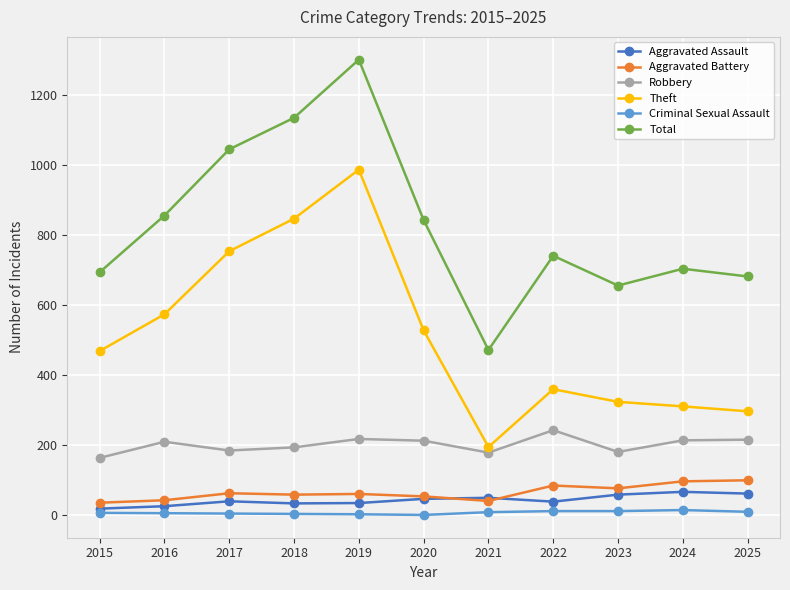

At how many categories does at least one series exceed 637?

10